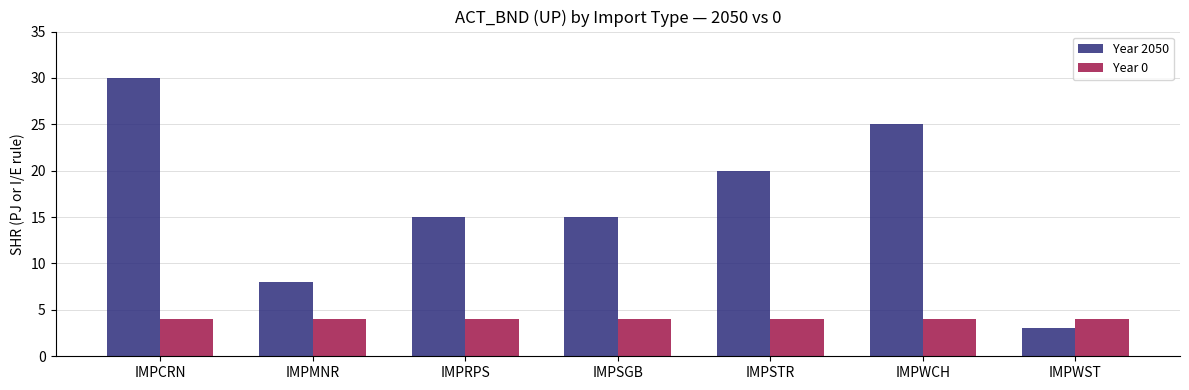

What is the difference between the maximum and minimum values in the Year 2050 series?

27